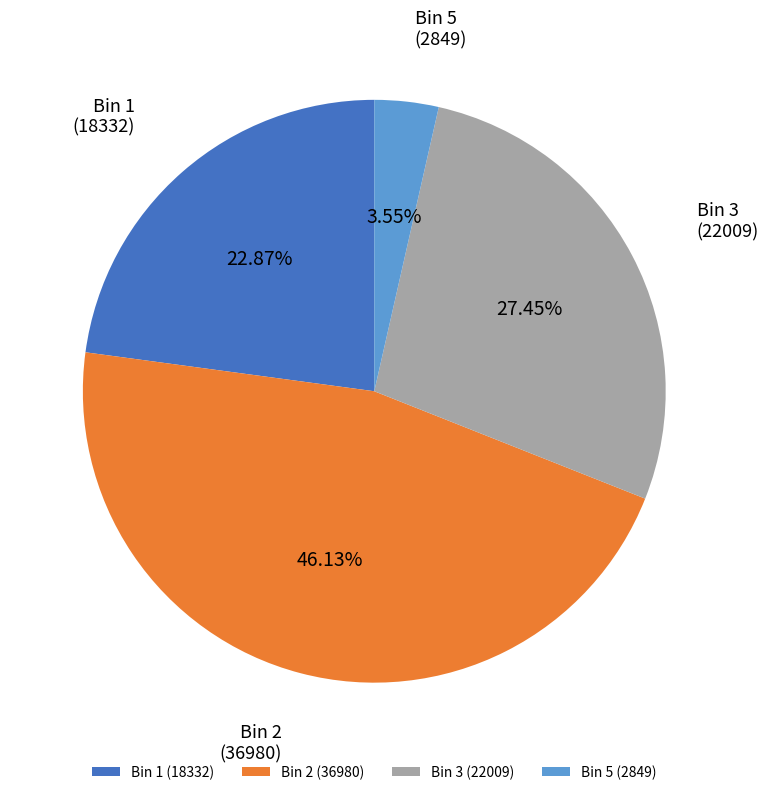

To the nearest percent, what is the difference between the largest and smallest slice percentages?

43%